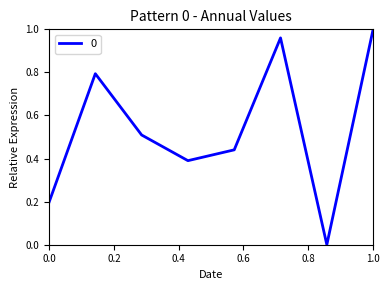

How many interior local peaks (higher than both neighbors) does the data have?

2